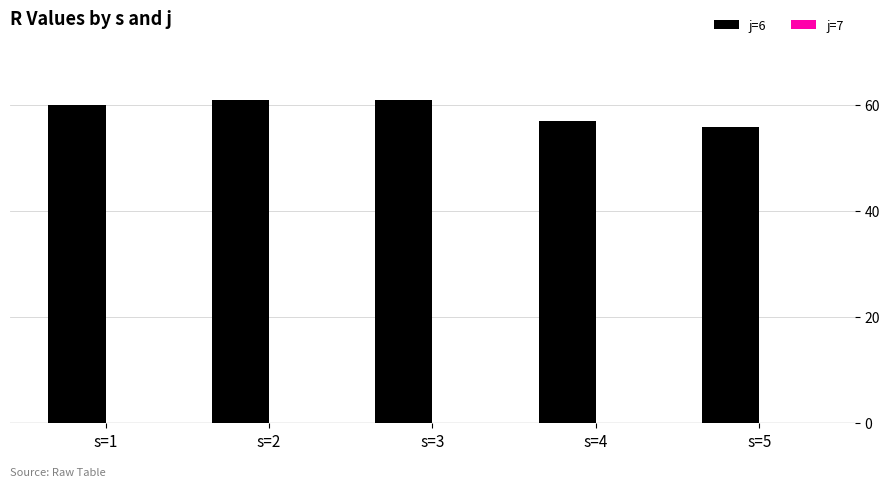

What is the smallest value displayed?

56